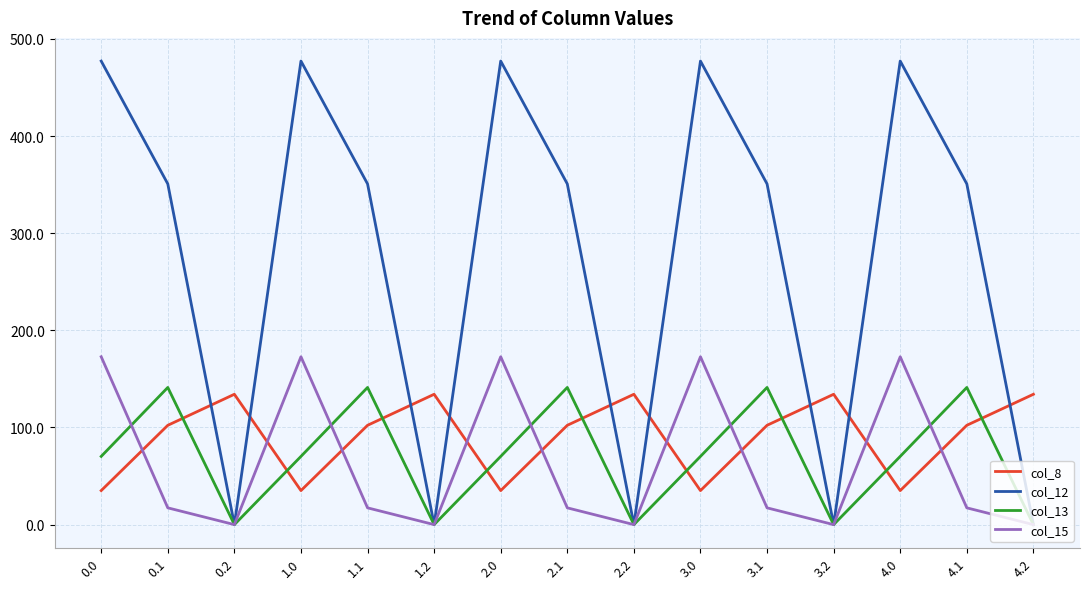

Which series has the largest range (max minus min)?

col_12